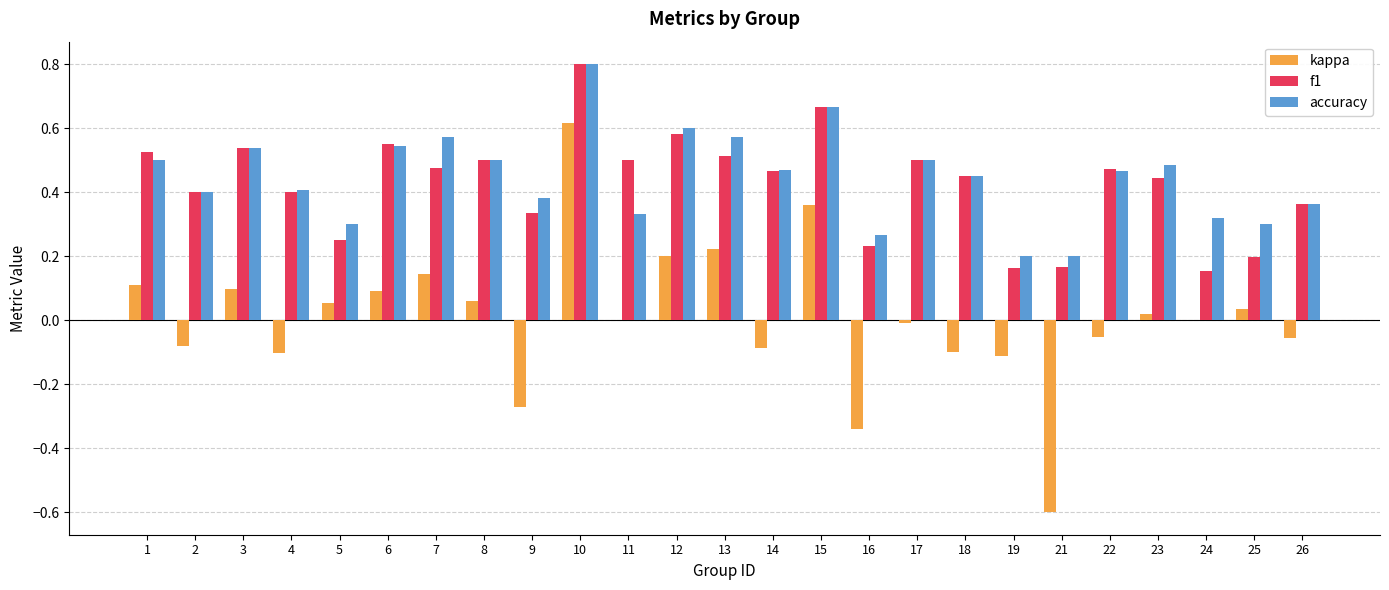

True or false: accuracy has a value of 0.5 at 25.

False